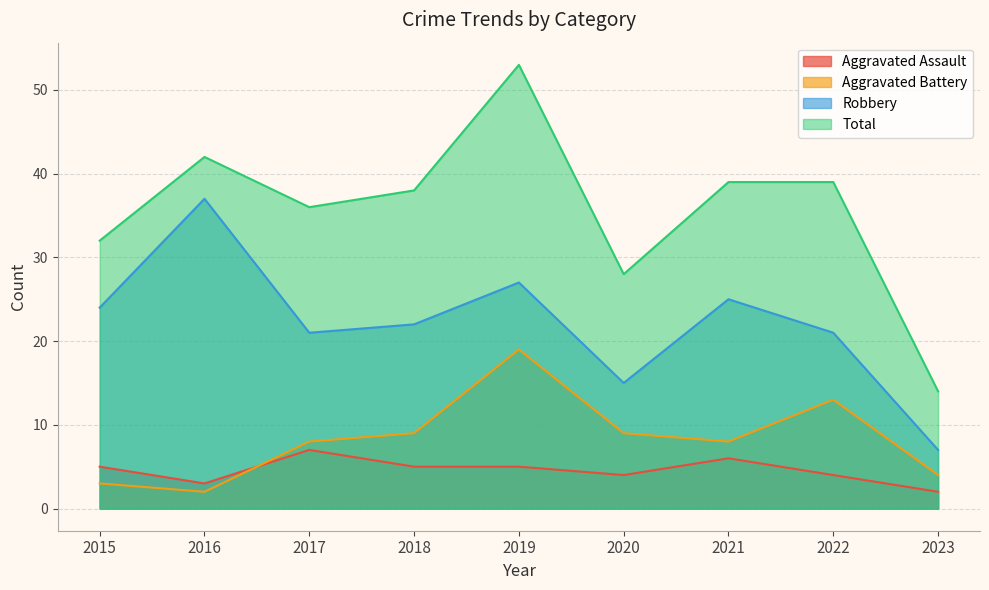

True or false: Total has more than 0 points higher than both neighbors.

True